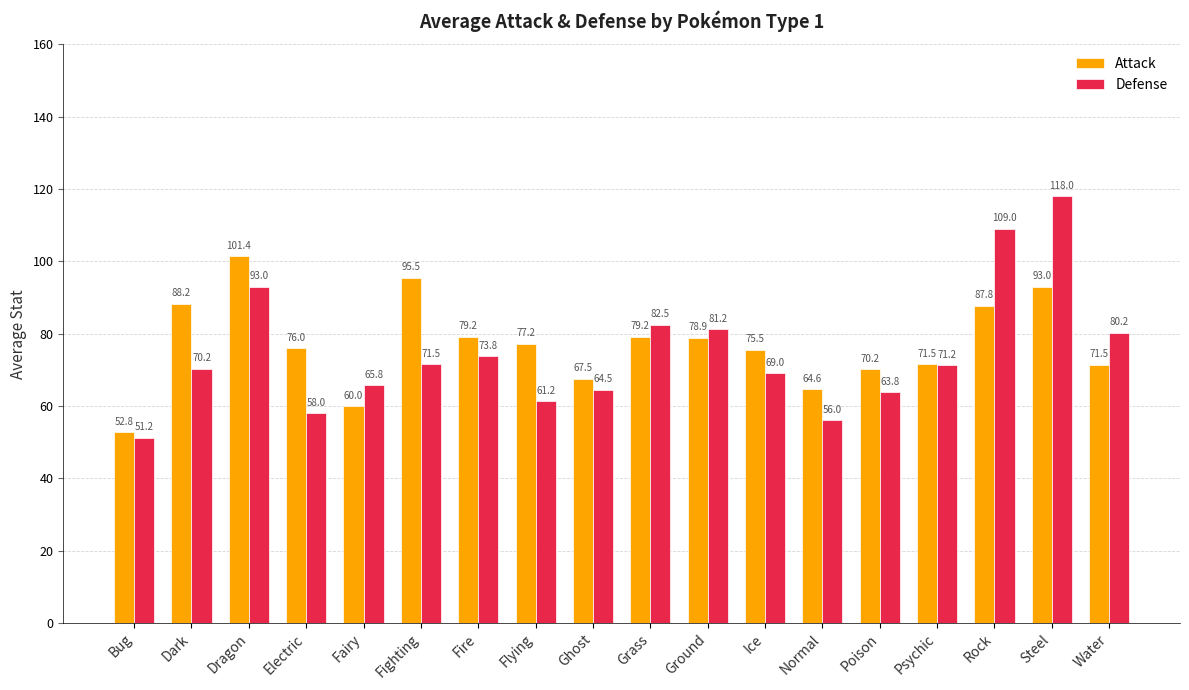

Which series has the largest total across all categories?

Attack